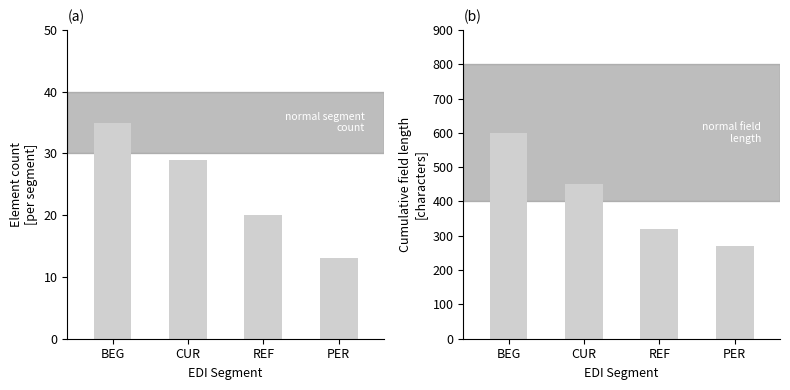

What is the label of the 2nd bar from the right?

REF